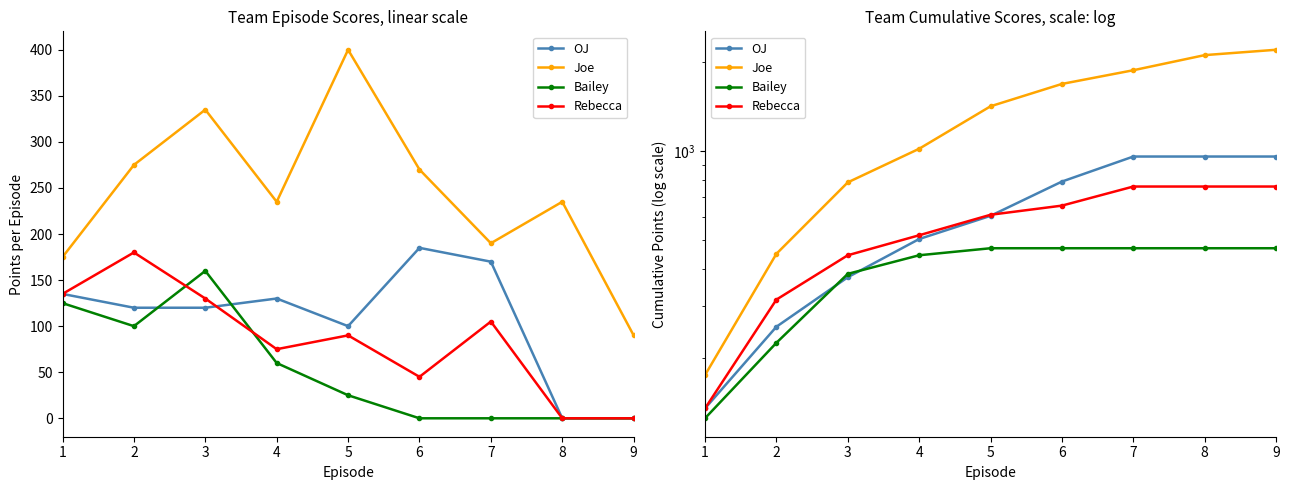

What is the greatest value displayed?

2205